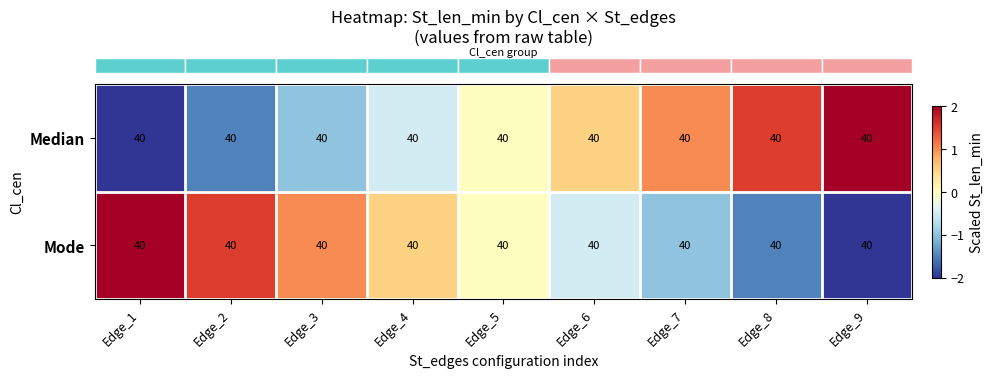

Where is row_1 nearest to the value 0?

Edge_5